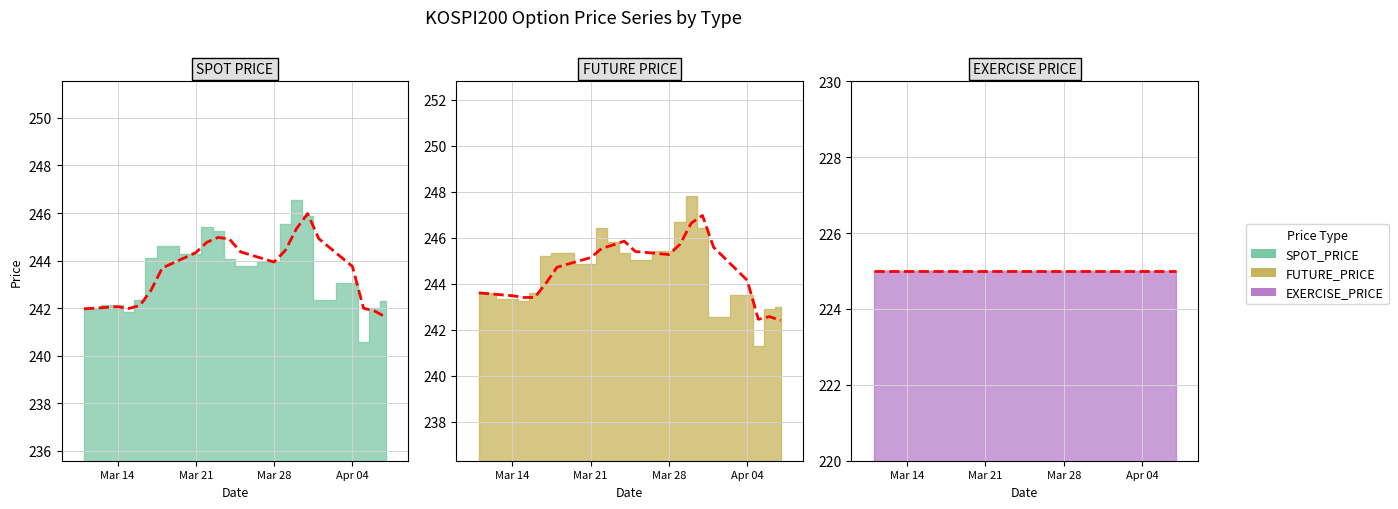

What is the average value of the SPOT_PRICE series?

243.6